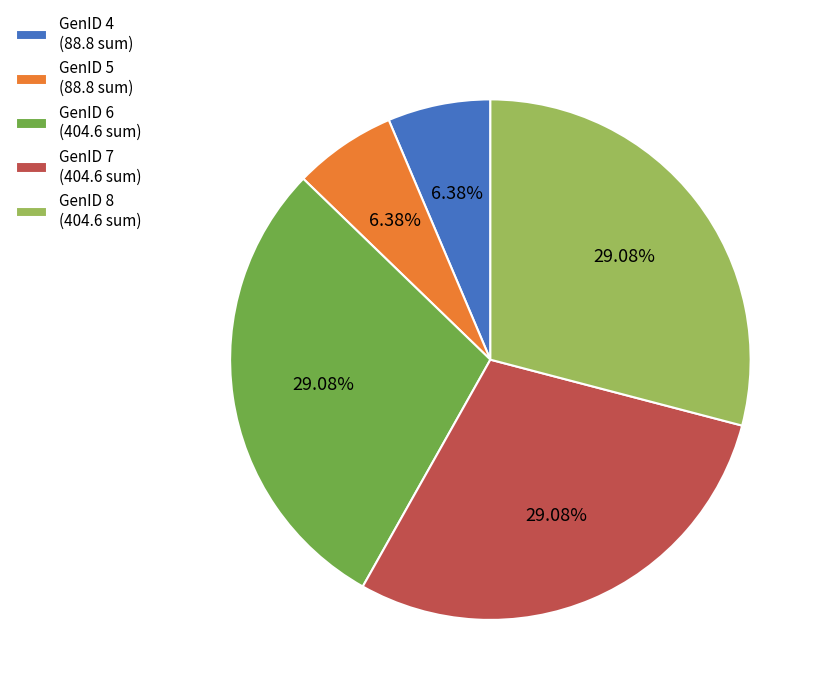

Combined, do GenID 6 (404.6 sum) and GenID 4 (88.8 sum) account for over 50%?

No